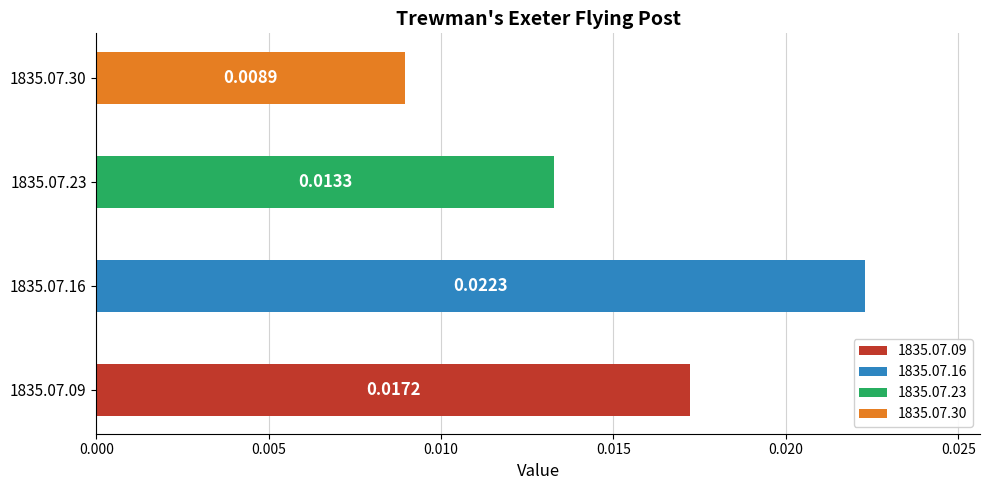

Which category has the lowest value across all series?

1835.07.30